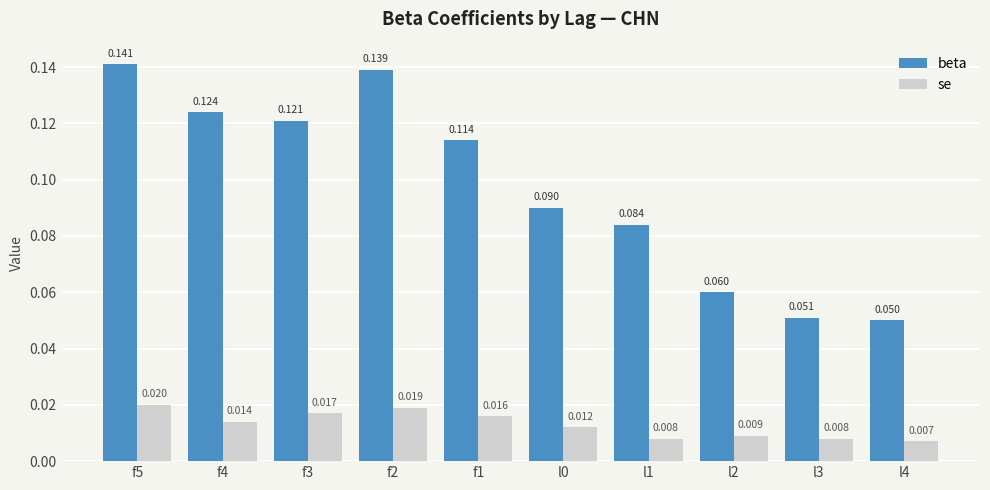

List the series in order of their overall mean, lowest first.

se, beta